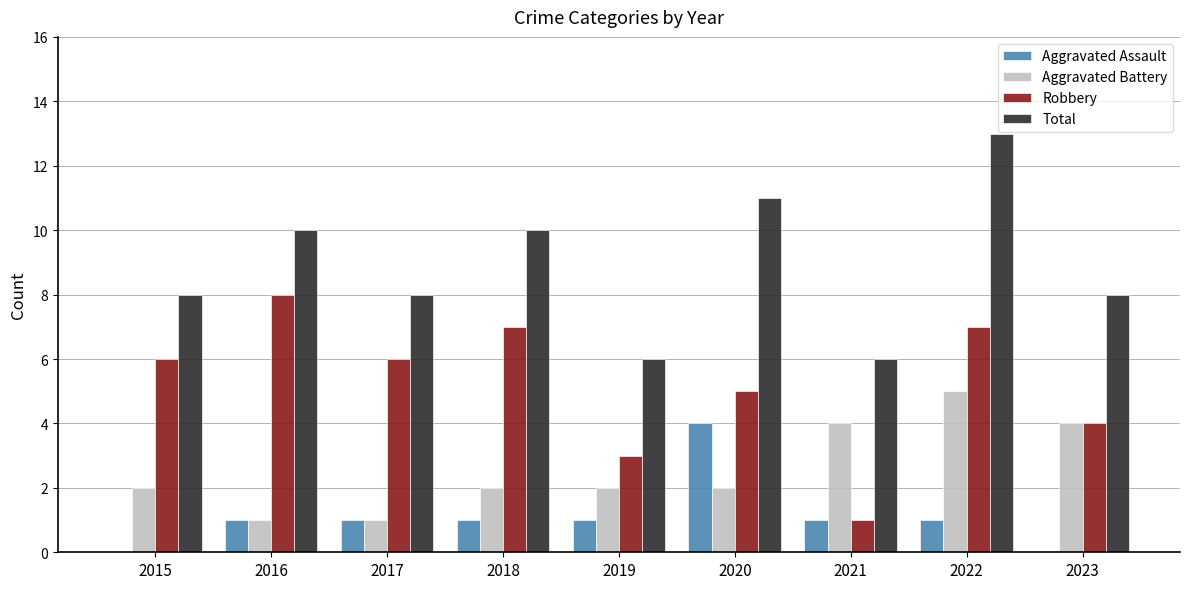

What is the sum of the Aggravated Battery values at 2016 and 2020?

3